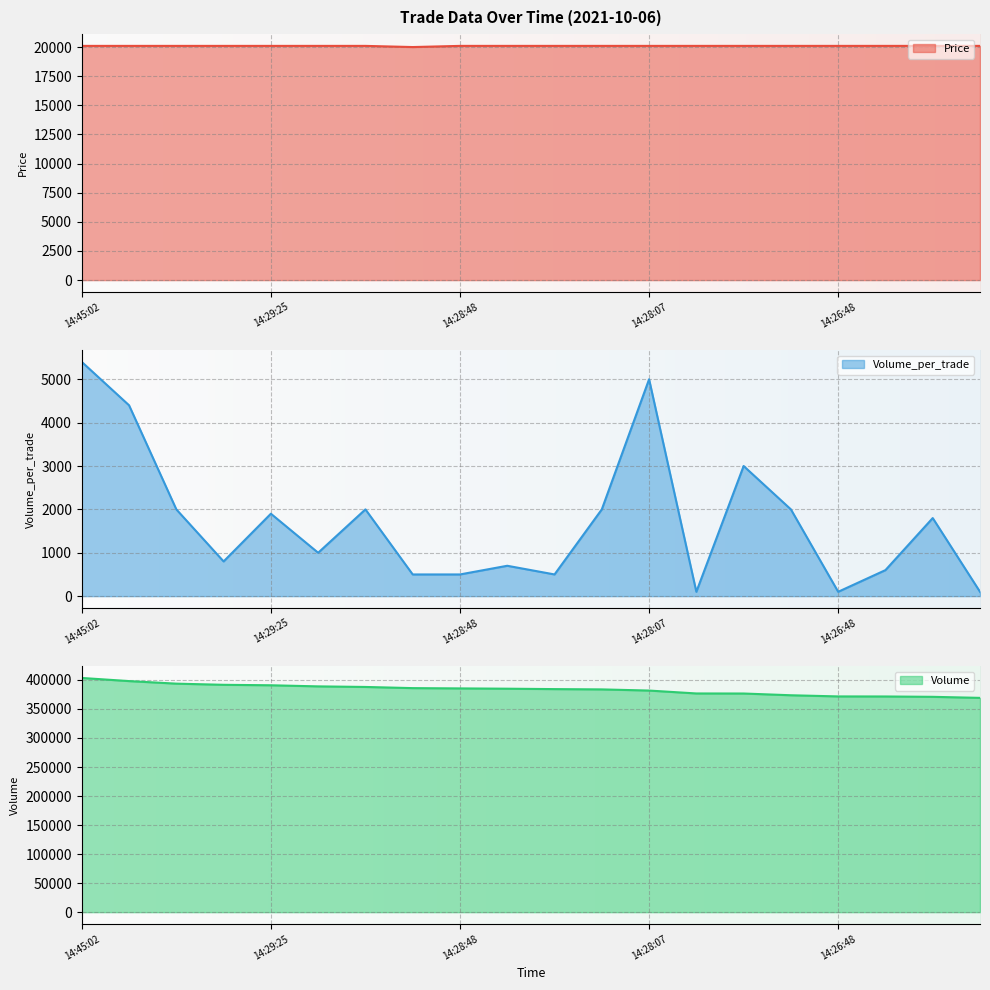

Rank the categories by Volume_per_trade value from highest to lowest.

14:45:02, 14:28:07, 14:45:01, 14:27:33, 14:29:53, 14:28:56, 14:28:09, 14:26:54, 14:29:25, 14:26:20, 14:29:04, 14:29:44, 14:28:20, 14:26:43, 14:28:52, 14:28:48, 14:28:15, 14:27:46, 14:26:48, 14:26:08